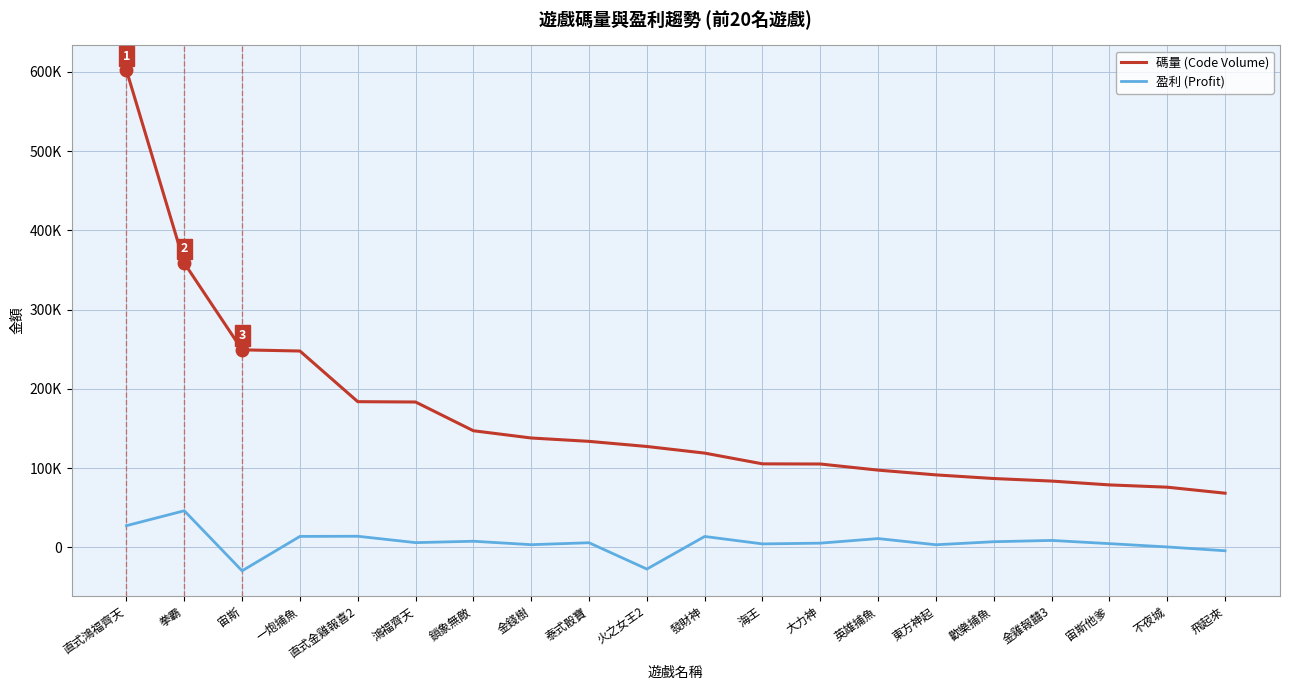

Which series has the largest total across all categories?

碼量 (Code Volume)